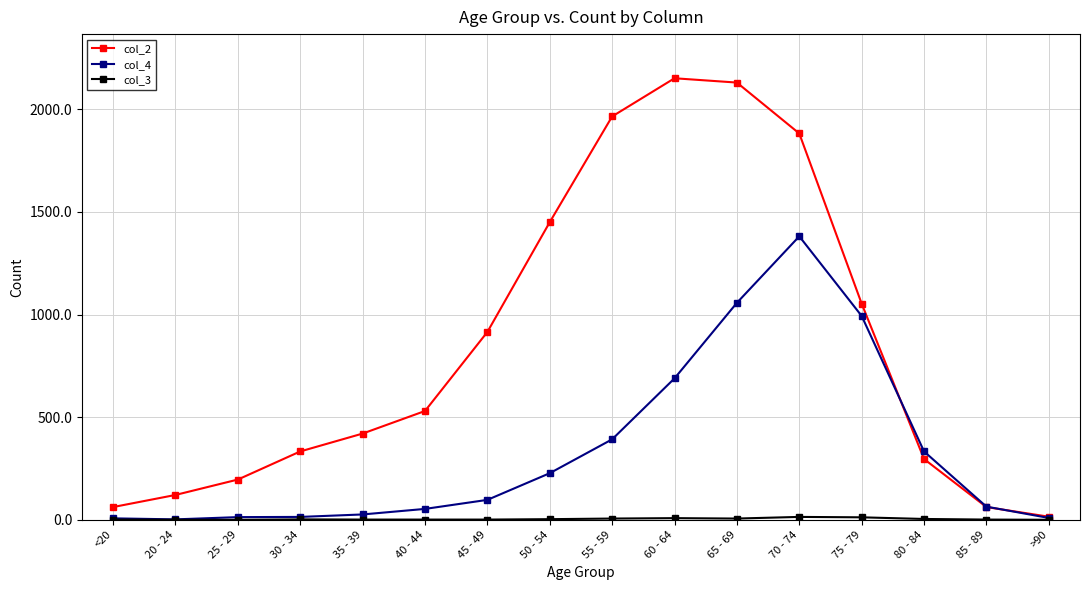

What is the difference between the second highest and second lowest values in the col_2 series?

2068